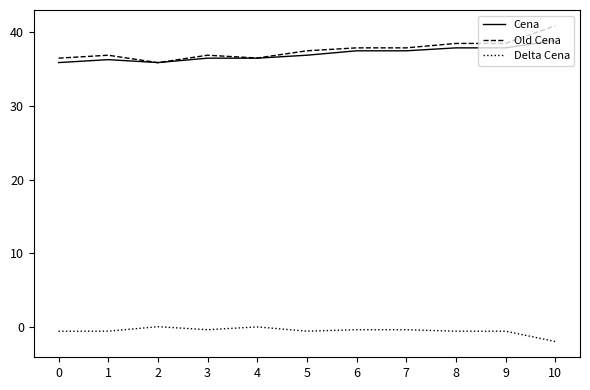

What is the difference between the maximum and minimum values in the Old Cena series?

5.0